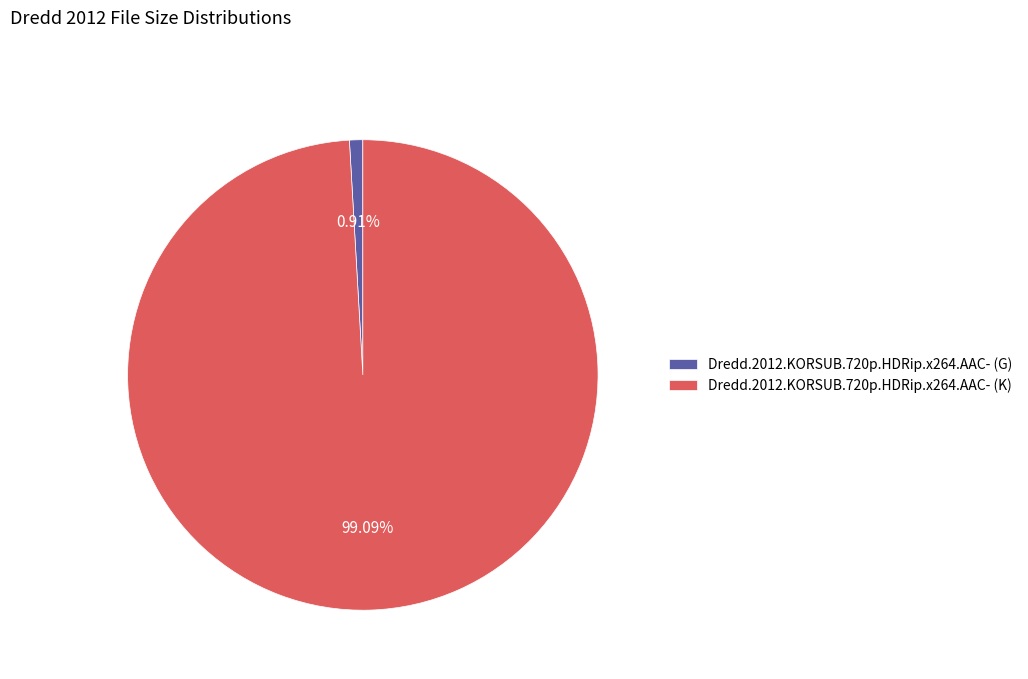

Which has a higher value, Dredd.2012.KORSUB.720p.HDRip.x264.AAC- (K) or Dredd.2012.KORSUB.720p.HDRip.x264.AAC- (G)?

Dredd.2012.KORSUB.720p.HDRip.x264.AAC- (K)